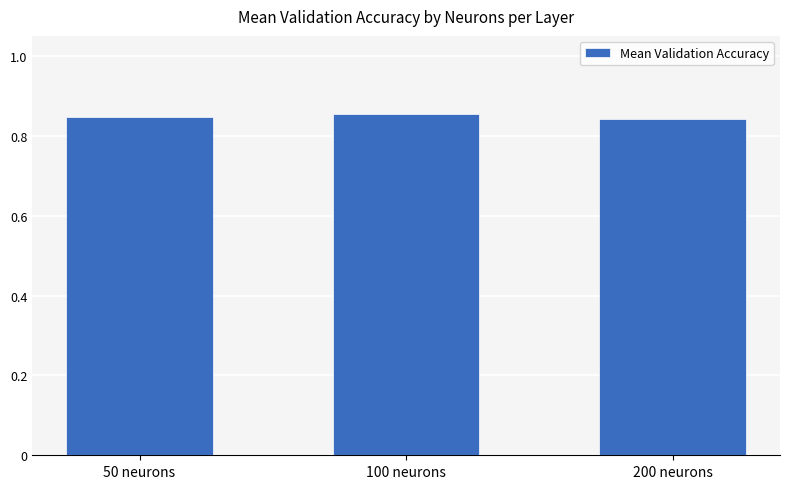

How many values are between 0 and 1?

3